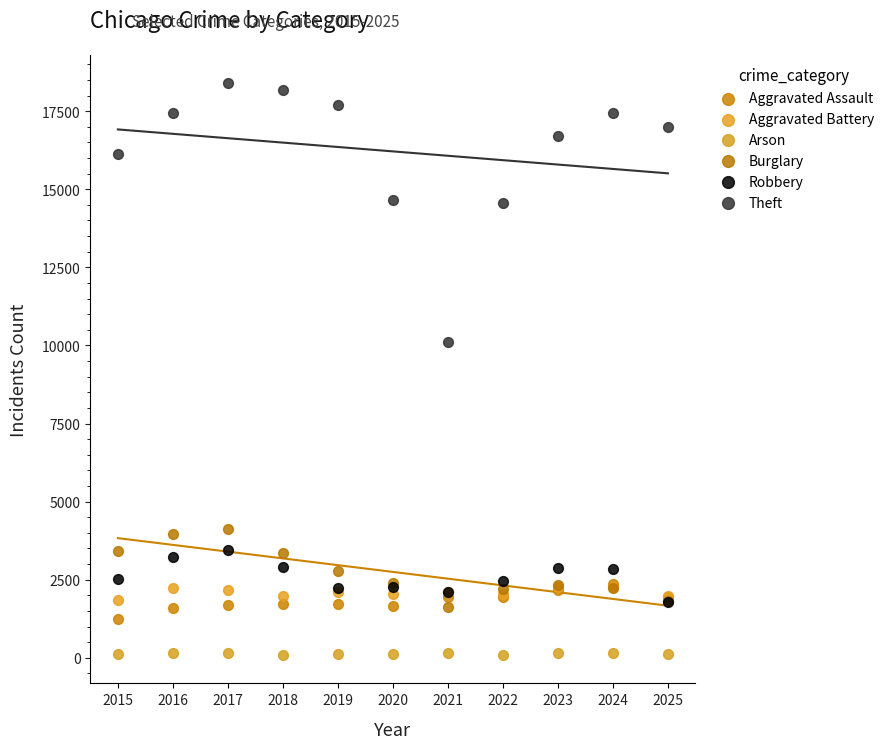

Across all series, what Y value is closest to 9243?

10117